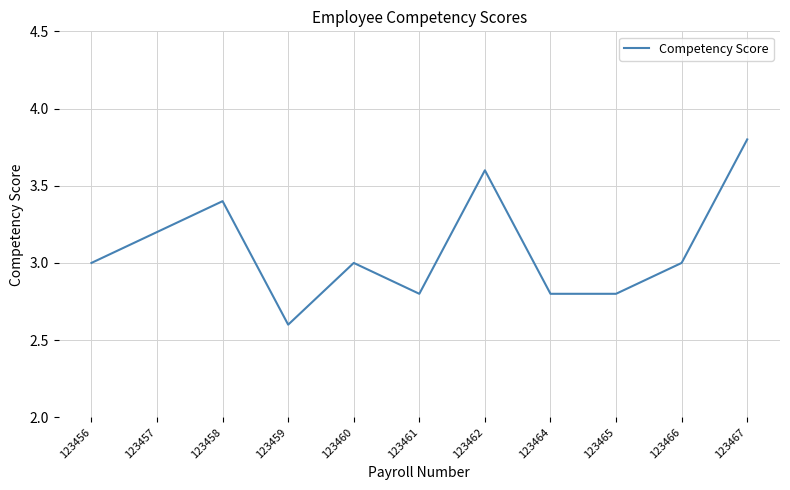

What is the difference between the values at 123460 and 123459?

0.4